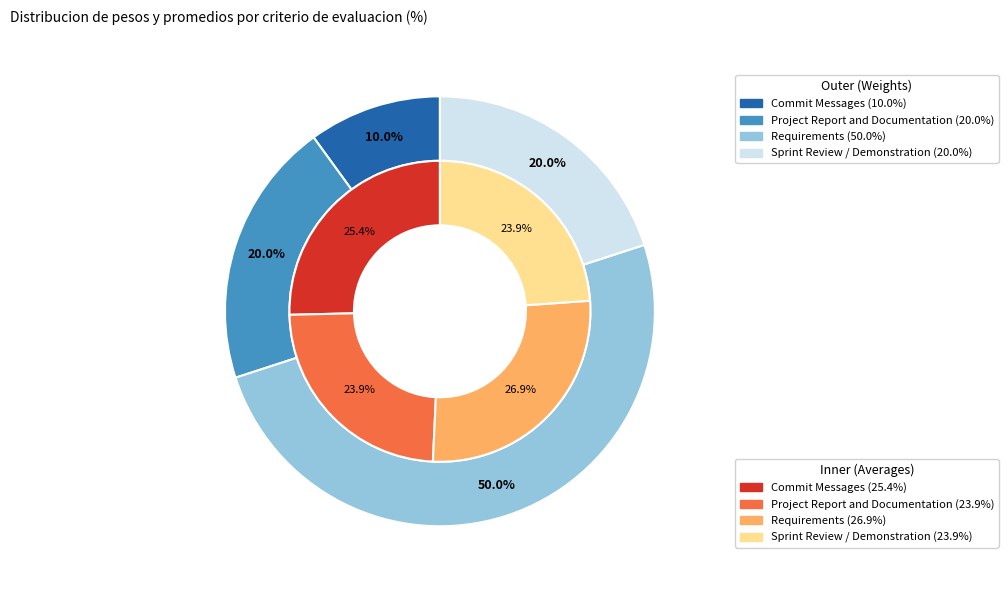

To the nearest percent, what is the difference between the Requirements and Project Report and Documentation slice percentages?

30%